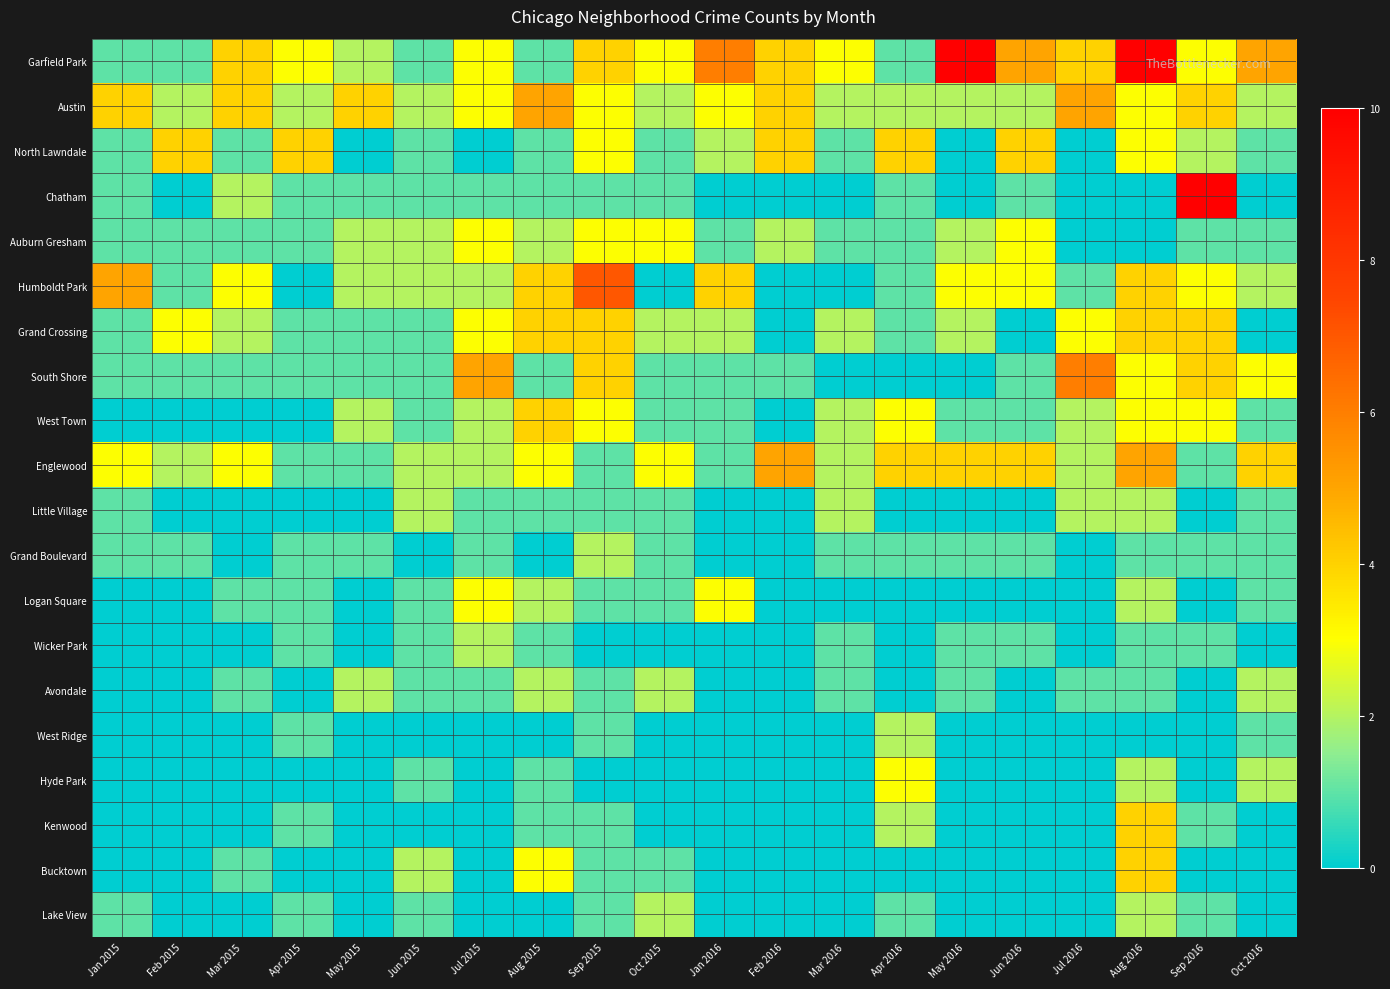

Reading left to right, extract all data points from this chart.

Garfield Park: Jan 2015=1	Feb 2015=1	Mar 2015=4	Apr 2015=3	May 2015=2	Jun 2015=1	Jul 2015=3	Aug 2015=1	Sep 2015=4	Oct 2015=3	Jan 2016=6	Feb 2016=4	Mar 2016=3	Apr 2016=1	May 2016=10	Jun 2016=5	Jul 2016=4	Aug 2016=10	Sep 2016=3	Oct 2016=5
Austin: Jan 2015=4	Feb 2015=2	Mar 2015=4	Apr 2015=2	May 2015=4	Jun 2015=2	Jul 2015=3	Aug 2015=5	Sep 2015=3	Oct 2015=2	Jan 2016=3	Feb 2016=4	Mar 2016=2	Apr 2016=2	May 2016=2	Jun 2016=2	Jul 2016=5	Aug 2016=3	Sep 2016=4	Oct 2016=2
North Lawndale: Jan 2015=1	Feb 2015=4	Mar 2015=1	Apr 2015=4	May 2015=0	Jun 2015=1	Jul 2015=0	Aug 2015=1	Sep 2015=3	Oct 2015=1	Jan 2016=2	Feb 2016=4	Mar 2016=1	Apr 2016=4	May 2016=0	Jun 2016=4	Jul 2016=0	Aug 2016=3	Sep 2016=2	Oct 2016=1
Chatham: Jan 2015=1	Feb 2015=0	Mar 2015=2	Apr 2015=1	May 2015=1	Jun 2015=1	Jul 2015=1	Aug 2015=1	Sep 2015=1	Oct 2015=1	Jan 2016=0	Feb 2016=0	Mar 2016=0	Apr 2016=1	May 2016=0	Jun 2016=1	Jul 2016=0	Aug 2016=0	Sep 2016=10	Oct 2016=0
Auburn Gresham: Jan 2015=1	Feb 2015=1	Mar 2015=1	Apr 2015=1	May 2015=2	Jun 2015=2	Jul 2015=3	Aug 2015=2	Sep 2015=3	Oct 2015=3	Jan 2016=1	Feb 2016=2	Mar 2016=1	Apr 2016=1	May 2016=2	Jun 2016=3	Jul 2016=0	Aug 2016=0	Sep 2016=1	Oct 2016=1
Humboldt Park: Jan 2015=5	Feb 2015=1	Mar 2015=3	Apr 2015=0	May 2015=2	Jun 2015=2	Jul 2015=2	Aug 2015=4	Sep 2015=7	Oct 2015=0	Jan 2016=4	Feb 2016=0	Mar 2016=0	Apr 2016=1	May 2016=3	Jun 2016=3	Jul 2016=1	Aug 2016=4	Sep 2016=3	Oct 2016=2
Grand Crossing: Jan 2015=1	Feb 2015=3	Mar 2015=2	Apr 2015=1	May 2015=1	Jun 2015=1	Jul 2015=3	Aug 2015=4	Sep 2015=4	Oct 2015=2	Jan 2016=2	Feb 2016=0	Mar 2016=2	Apr 2016=1	May 2016=2	Jun 2016=0	Jul 2016=3	Aug 2016=4	Sep 2016=4	Oct 2016=0
South Shore: Jan 2015=1	Feb 2015=1	Mar 2015=1	Apr 2015=1	May 2015=1	Jun 2015=1	Jul 2015=5	Aug 2015=1	Sep 2015=4	Oct 2015=1	Jan 2016=1	Feb 2016=1	Mar 2016=0	Apr 2016=0	May 2016=0	Jun 2016=1	Jul 2016=6	Aug 2016=3	Sep 2016=4	Oct 2016=3
West Town: Jan 2015=0	Feb 2015=0	Mar 2015=0	Apr 2015=0	May 2015=2	Jun 2015=1	Jul 2015=2	Aug 2015=4	Sep 2015=3	Oct 2015=1	Jan 2016=1	Feb 2016=0	Mar 2016=2	Apr 2016=3	May 2016=1	Jun 2016=1	Jul 2016=2	Aug 2016=3	Sep 2016=3	Oct 2016=1
Englewood: Jan 2015=3	Feb 2015=2	Mar 2015=3	Apr 2015=1	May 2015=1	Jun 2015=2	Jul 2015=2	Aug 2015=3	Sep 2015=1	Oct 2015=3	Jan 2016=1	Feb 2016=5	Mar 2016=2	Apr 2016=4	May 2016=4	Jun 2016=4	Jul 2016=2	Aug 2016=5	Sep 2016=1	Oct 2016=4
Little Village: Jan 2015=1	Feb 2015=0	Mar 2015=0	Apr 2015=0	May 2015=0	Jun 2015=2	Jul 2015=1	Aug 2015=1	Sep 2015=1	Oct 2015=1	Jan 2016=0	Feb 2016=0	Mar 2016=2	Apr 2016=0	May 2016=0	Jun 2016=0	Jul 2016=2	Aug 2016=2	Sep 2016=0	Oct 2016=1
Grand Boulevard: Jan 2015=1	Feb 2015=1	Mar 2015=0	Apr 2015=1	May 2015=1	Jun 2015=0	Jul 2015=1	Aug 2015=0	Sep 2015=2	Oct 2015=1	Jan 2016=0	Feb 2016=0	Mar 2016=1	Apr 2016=1	May 2016=1	Jun 2016=1	Jul 2016=0	Aug 2016=1	Sep 2016=1	Oct 2016=1
Logan Square: Jan 2015=0	Feb 2015=0	Mar 2015=1	Apr 2015=1	May 2015=0	Jun 2015=1	Jul 2015=3	Aug 2015=2	Sep 2015=1	Oct 2015=1	Jan 2016=3	Feb 2016=0	Mar 2016=0	Apr 2016=0	May 2016=0	Jun 2016=0	Jul 2016=0	Aug 2016=2	Sep 2016=0	Oct 2016=1
Wicker Park: Jan 2015=0	Feb 2015=0	Mar 2015=0	Apr 2015=1	May 2015=0	Jun 2015=1	Jul 2015=2	Aug 2015=1	Sep 2015=0	Oct 2015=0	Jan 2016=0	Feb 2016=0	Mar 2016=1	Apr 2016=0	May 2016=1	Jun 2016=1	Jul 2016=0	Aug 2016=1	Sep 2016=1	Oct 2016=0
Avondale: Jan 2015=0	Feb 2015=0	Mar 2015=1	Apr 2015=0	May 2015=2	Jun 2015=1	Jul 2015=1	Aug 2015=2	Sep 2015=1	Oct 2015=2	Jan 2016=0	Feb 2016=0	Mar 2016=1	Apr 2016=0	May 2016=1	Jun 2016=0	Jul 2016=1	Aug 2016=1	Sep 2016=0	Oct 2016=2
West Ridge: Jan 2015=0	Feb 2015=0	Mar 2015=0	Apr 2015=1	May 2015=0	Jun 2015=0	Jul 2015=0	Aug 2015=0	Sep 2015=1	Oct 2015=0	Jan 2016=0	Feb 2016=0	Mar 2016=0	Apr 2016=2	May 2016=0	Jun 2016=0	Jul 2016=0	Aug 2016=0	Sep 2016=0	Oct 2016=1
Hyde Park: Jan 2015=0	Feb 2015=0	Mar 2015=0	Apr 2015=0	May 2015=0	Jun 2015=1	Jul 2015=0	Aug 2015=1	Sep 2015=0	Oct 2015=0	Jan 2016=0	Feb 2016=0	Mar 2016=0	Apr 2016=3	May 2016=0	Jun 2016=0	Jul 2016=0	Aug 2016=2	Sep 2016=0	Oct 2016=2
Kenwood: Jan 2015=0	Feb 2015=0	Mar 2015=0	Apr 2015=1	May 2015=0	Jun 2015=0	Jul 2015=0	Aug 2015=1	Sep 2015=1	Oct 2015=0	Jan 2016=0	Feb 2016=0	Mar 2016=0	Apr 2016=2	May 2016=0	Jun 2016=0	Jul 2016=0	Aug 2016=4	Sep 2016=1	Oct 2016=0
Bucktown: Jan 2015=0	Feb 2015=0	Mar 2015=1	Apr 2015=0	May 2015=0	Jun 2015=2	Jul 2015=0	Aug 2015=3	Sep 2015=1	Oct 2015=1	Jan 2016=0	Feb 2016=0	Mar 2016=0	Apr 2016=0	May 2016=0	Jun 2016=0	Jul 2016=0	Aug 2016=4	Sep 2016=0	Oct 2016=0
Lake View: Jan 2015=1	Feb 2015=0	Mar 2015=0	Apr 2015=1	May 2015=0	Jun 2015=1	Jul 2015=0	Aug 2015=0	Sep 2015=1	Oct 2015=2	Jan 2016=0	Feb 2016=0	Mar 2016=0	Apr 2016=1	May 2016=0	Jun 2016=0	Jul 2016=0	Aug 2016=2	Sep 2016=1	Oct 2016=0